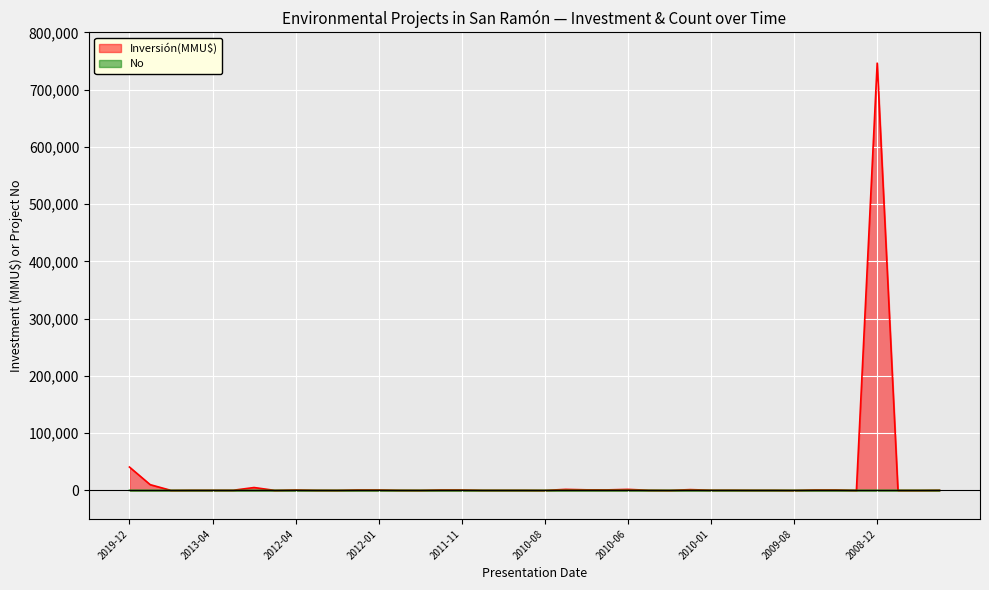

What is the highest value of the Inversión(MMU$) series?

746318